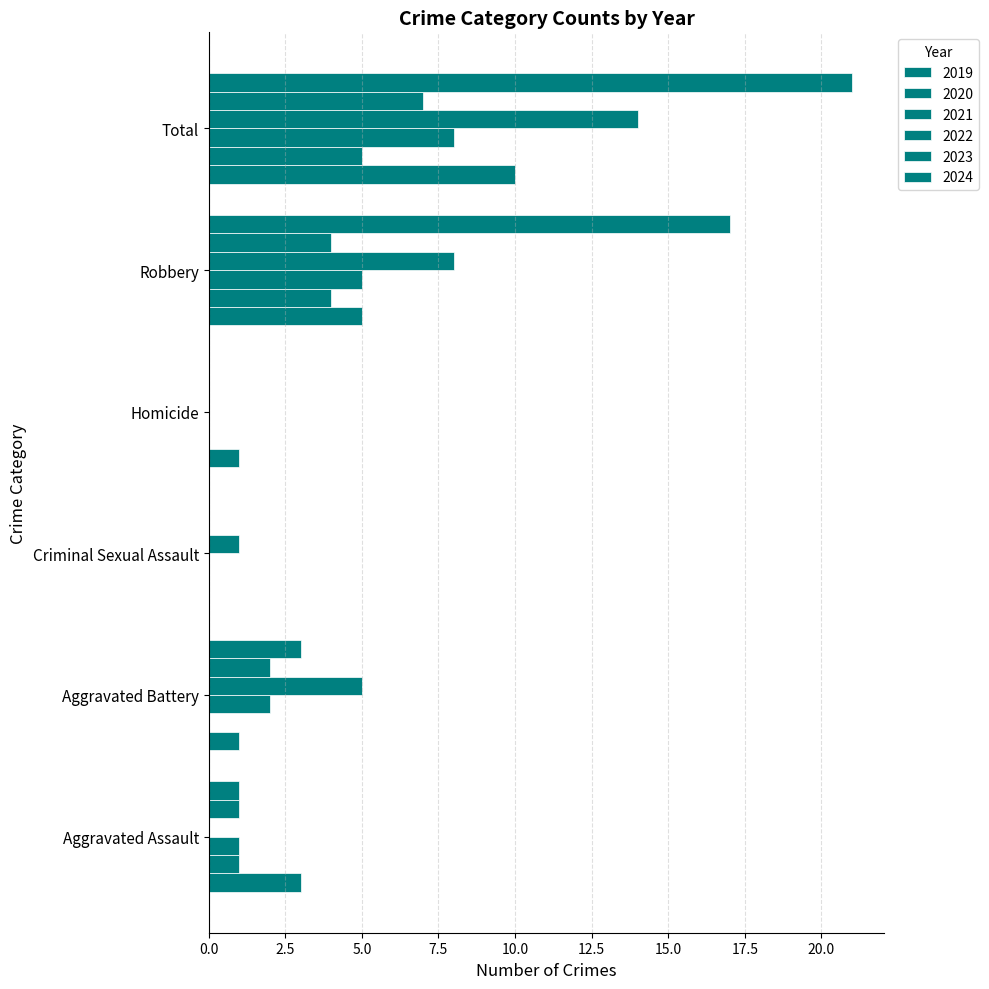

Is it true that 2020 equals 2 at Criminal Sexual Assault?

False